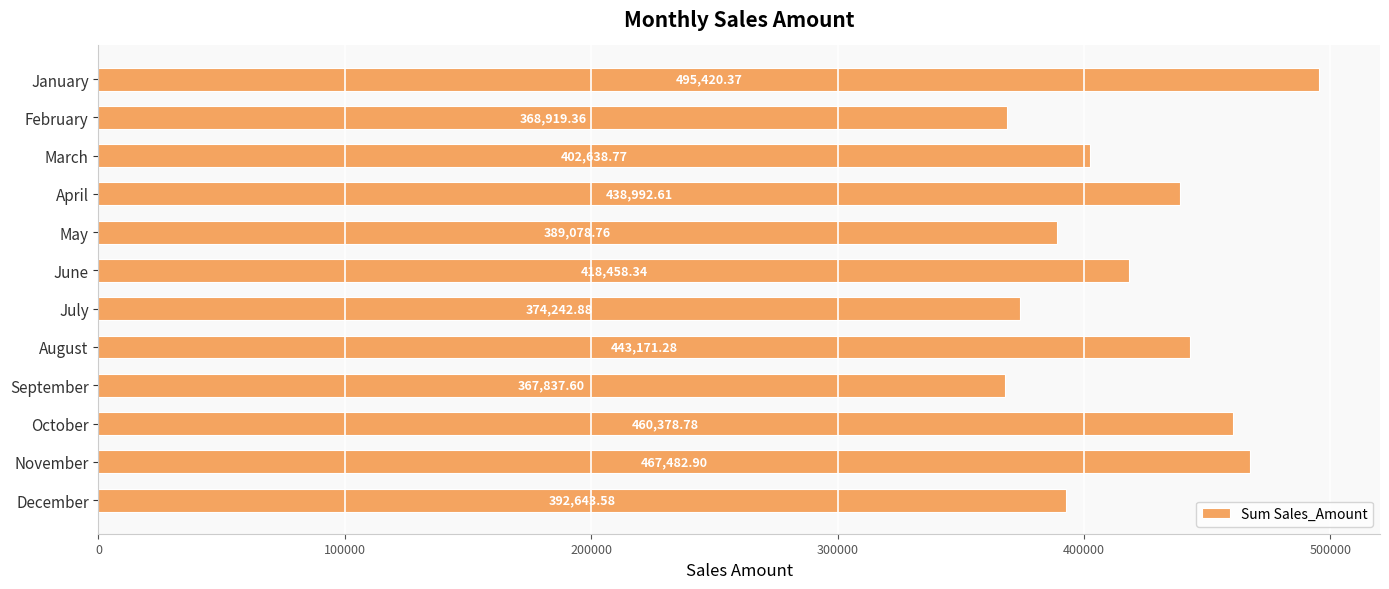

What is the minimum value shown in the chart?

367837.6